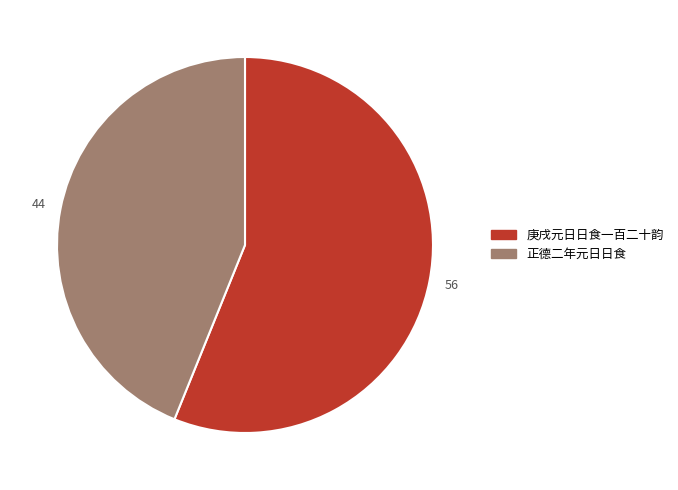

What is the ratio of the value at 庚戌元日日食一百二十韵 to the value at 正德二年元日日食?

1.3